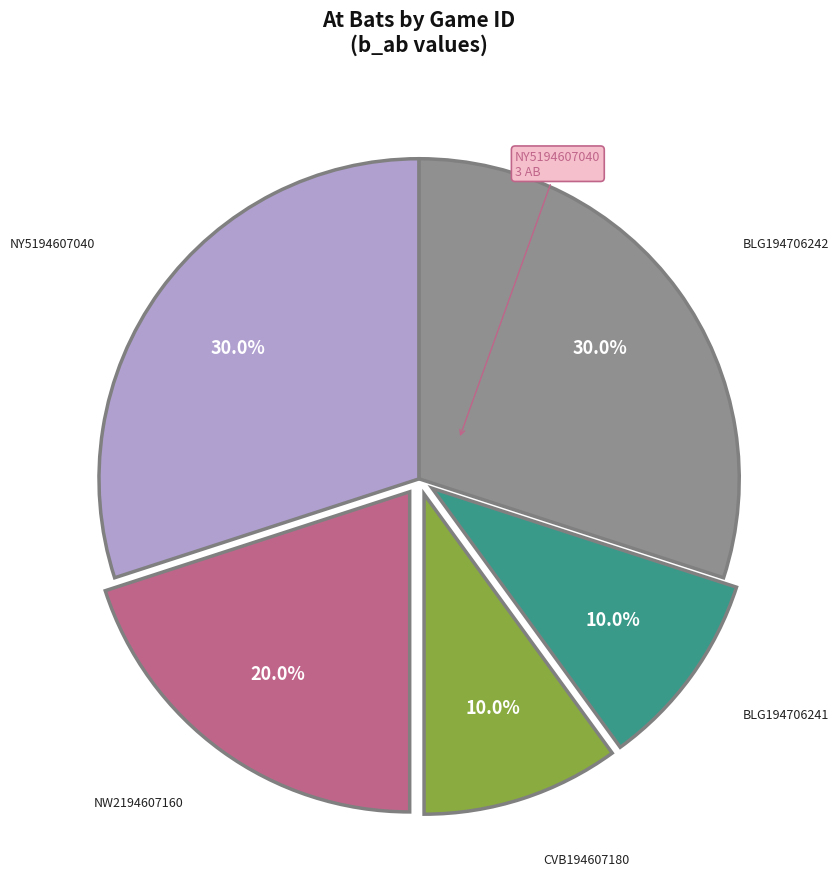

Does any single category account for the majority?

No